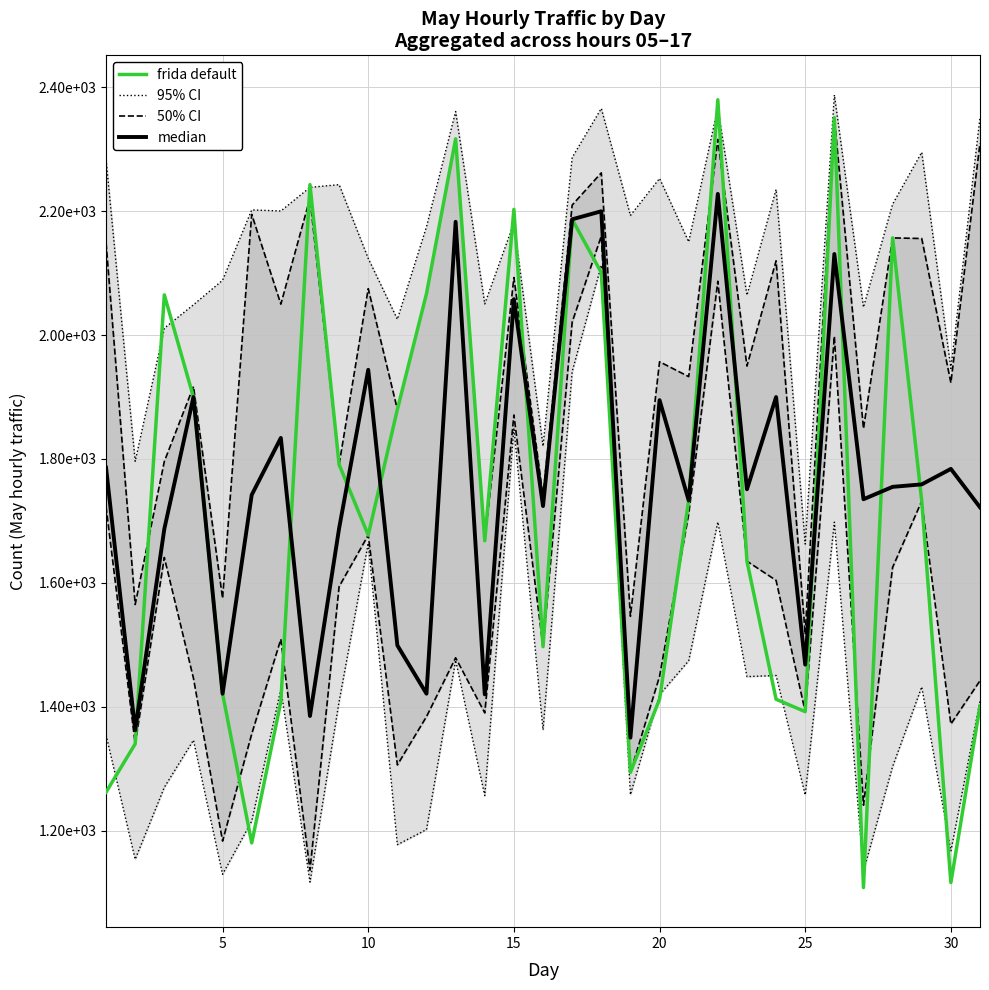

Reading left to right, what are all the values shown in this chart?

frida default: 1262.0	1340.0	2065.0	1900.0	1421.0	1180.0	1408.0	2243.0	1791.0	1677.0	1880.0	2067.0	2317.0	1668.0	2203.0	1497.0	2187.0	2101.0	1294.0	1412.0	1733.0	2380.0	1635.0	1412.0	1392.0	2351.0	1108.0	2157.0	1732.0	1116.0	1401.0
95% CI: 2283.4	1796.2	2011.2	2049.0	2088.6	2202.2	2200.4	2238.6	2243.0	2123.8	2025.6	2175.0	2361.0	2050.4	2181.0	1820.6	2286.8	2366.0	2193.2	2253.0	2150.6	2367.2	2064.4	2235.2	1662.6	2387.8	2045.0	2211.4	2295.2	1946.2	2351.6
50% CI: 2149.0	1565.0	1796.0	1917.0	1575.0	2195.0	2050.0	2221.0	1791.0	2075.0	1880.0	2067.0	2317.0	1668.0	2093.0	1739.0	2210.0	2262.0	1546.0	1957.0	1933.0	2316.0	1950.0	2120.0	1517.0	2351.0	1849.0	2157.0	2156.0	1923.0	2310.0
median: 1786.0	1362.0	1687.0	1900.0	1421.0	1742.0	1834.0	1385.0	1688.0	1944.0	1499.0	1421.0	2183.0	1420.0	2058.0	1724.0	2187.0	2200.0	1350.0	1895.0	1733.0	2228.0	1751.0	1900.0	1468.0	2131.0	1735.0	1755.0	1759.0	1784.0	1722.0